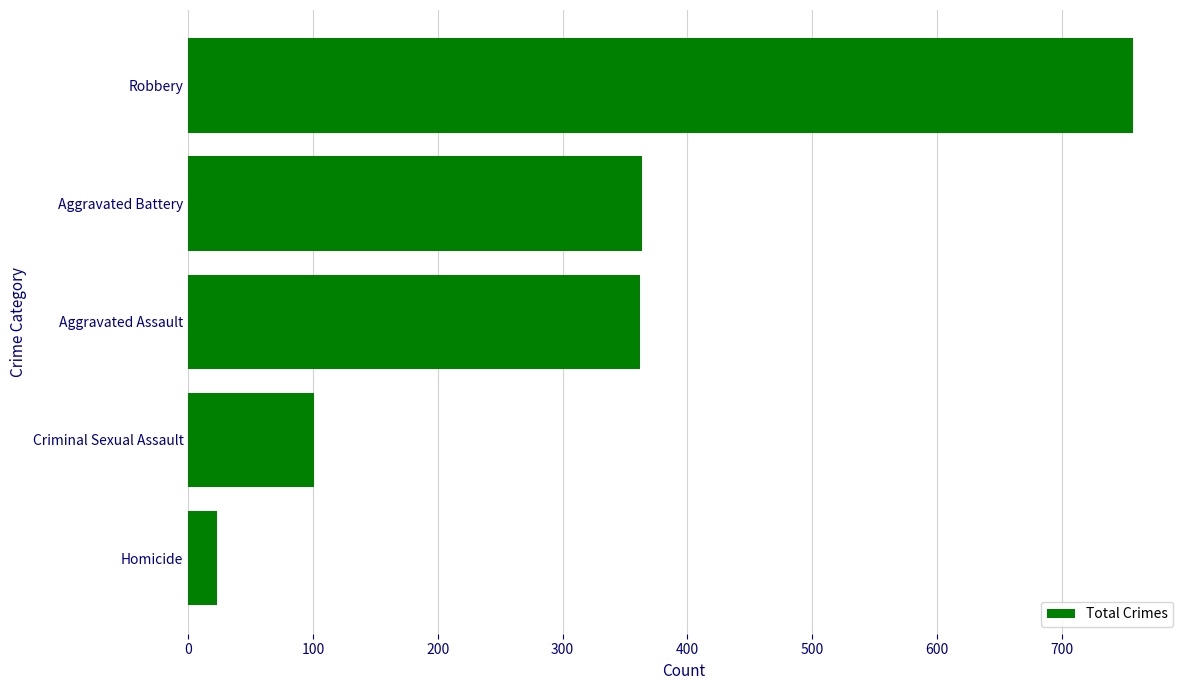

At which label is the value closest to 390?

Aggravated Battery